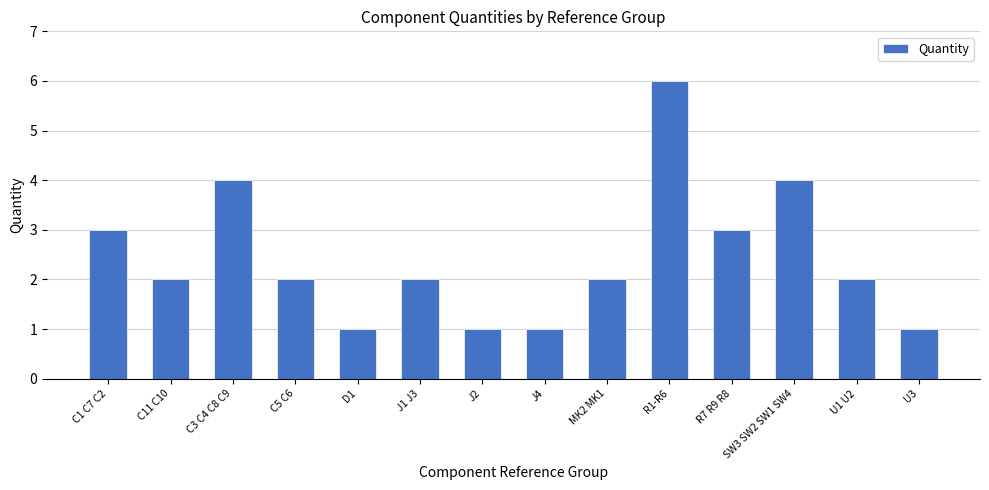

What is the sum of all values?

34